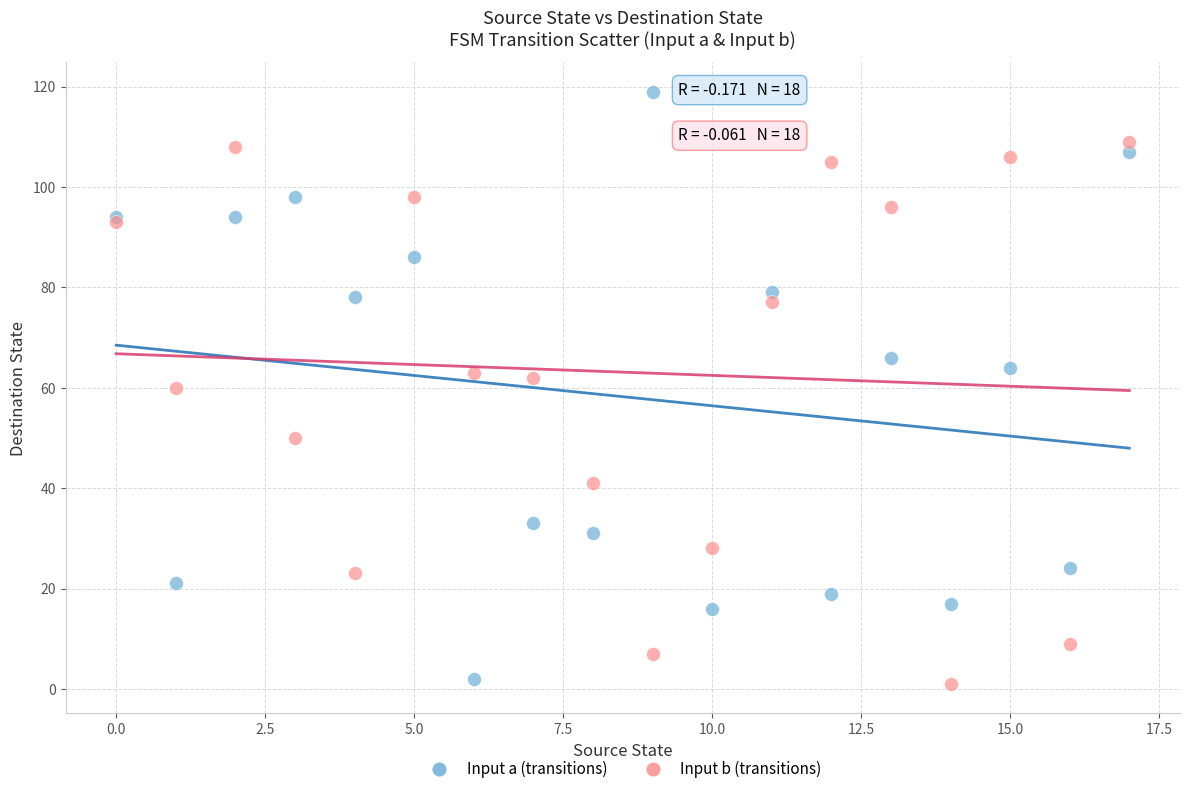

Which series contains the highest Y value?

Input a (transitions)